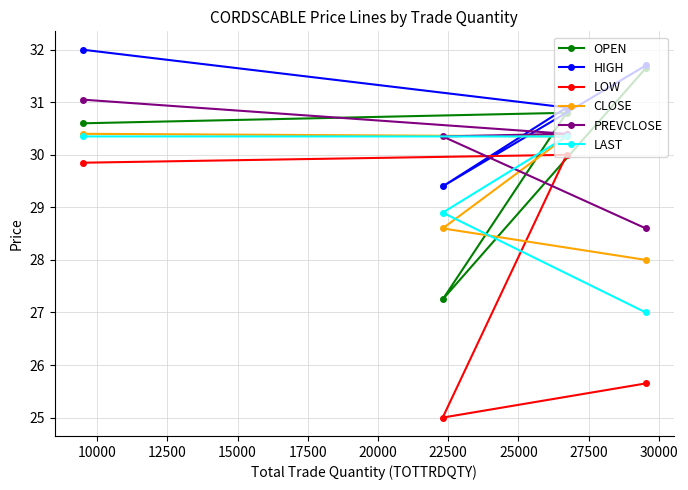

In LOW, how many points are higher than both neighbors (excluding endpoints)?

1